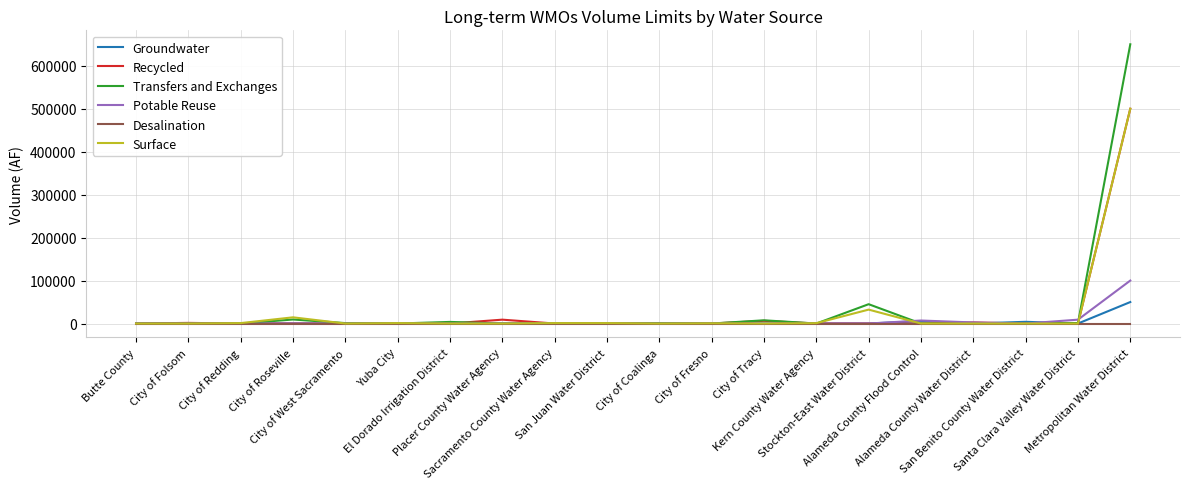

What position from the right is Sacramento County Water Agency?

12